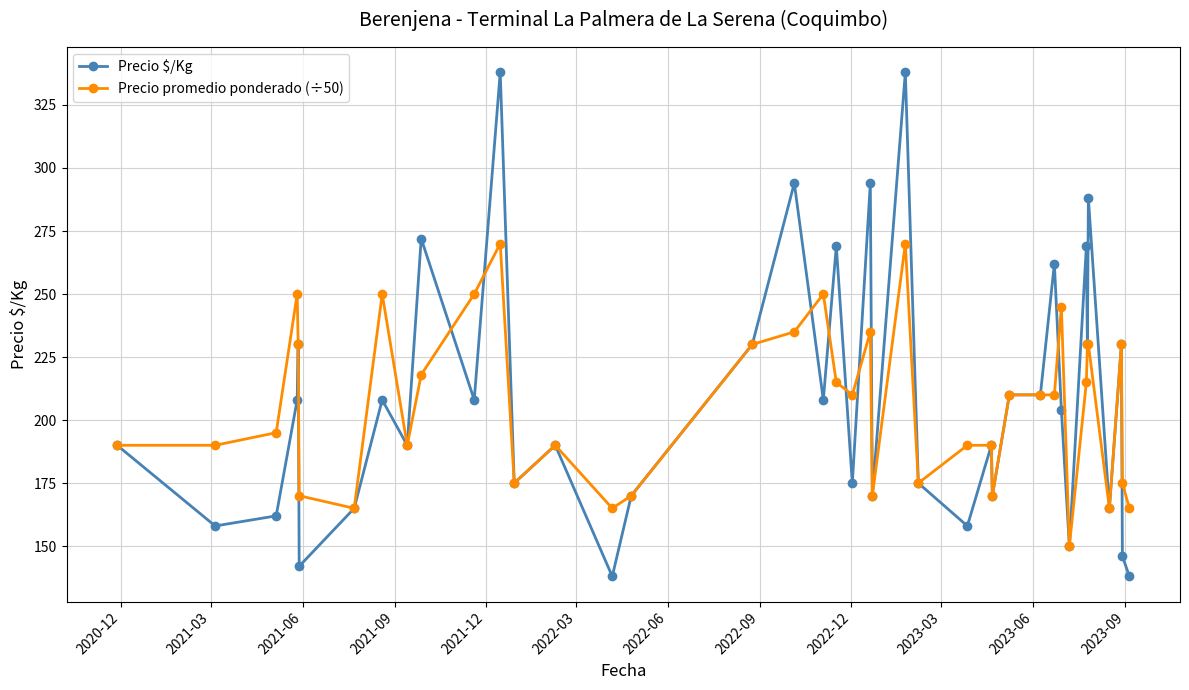

At how many categories does at least one series exceed 283?

5